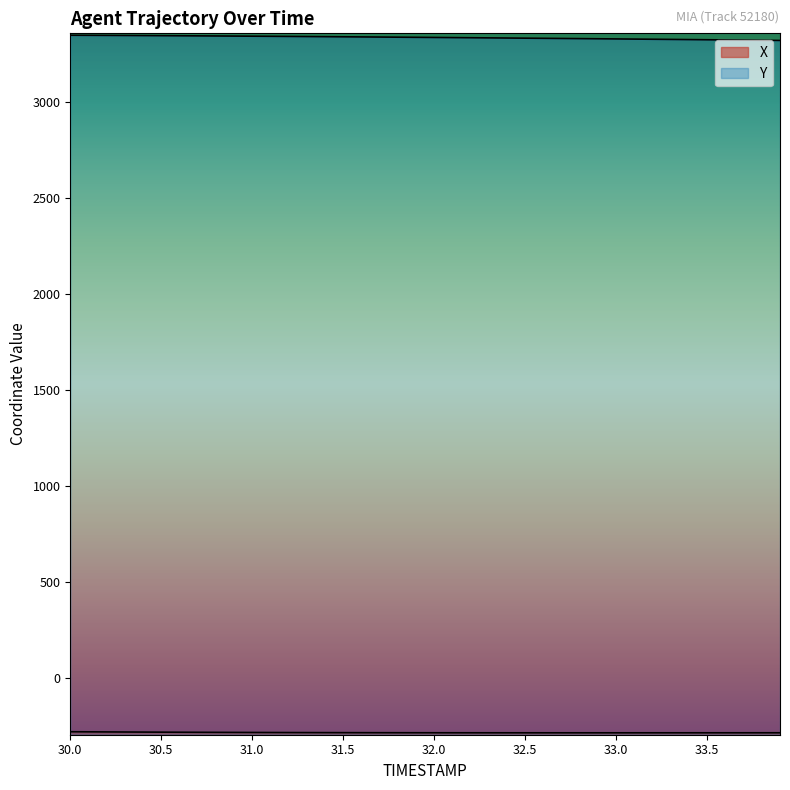

Reading left to right, what are all the values shown in this chart?

X: -282.6	-283.1	-283.5	-284.0	-284.4	-284.8	-285.1	-285.5	-285.8	-286.1	-286.3	-286.6	-286.8	-287.0	-287.2	-287.3	-287.5	-287.6	-287.7	-287.8	-287.9	-288.0	-288.0	-288.1	-288.1	-288.1	-288.2	-288.2	-288.2	-288.2	-288.2	-288.2	-288.1	-288.1	-288.1	-288.1	-288.1	-288.0	-288.0	-288.0
Y: 3349.5	3349.1	3348.7	3348.2	3347.8	3347.3	3346.8	3346.3	3345.7	3345.2	3344.6	3344.0	3343.4	3342.7	3342.1	3341.4	3340.8	3340.1	3339.4	3338.7	3338.0	3337.3	3336.5	3335.8	3335.0	3334.3	3333.5	3332.7	3331.9	3331.1	3330.3	3329.4	3328.6	3327.8	3326.9	3326.0	3325.2	3324.3	3323.4	3322.4